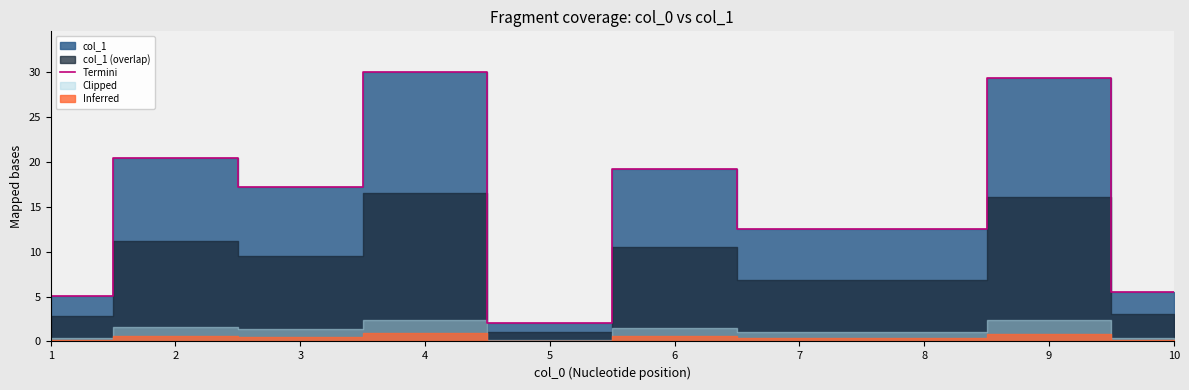

Between 5 and 7, which is larger?

7